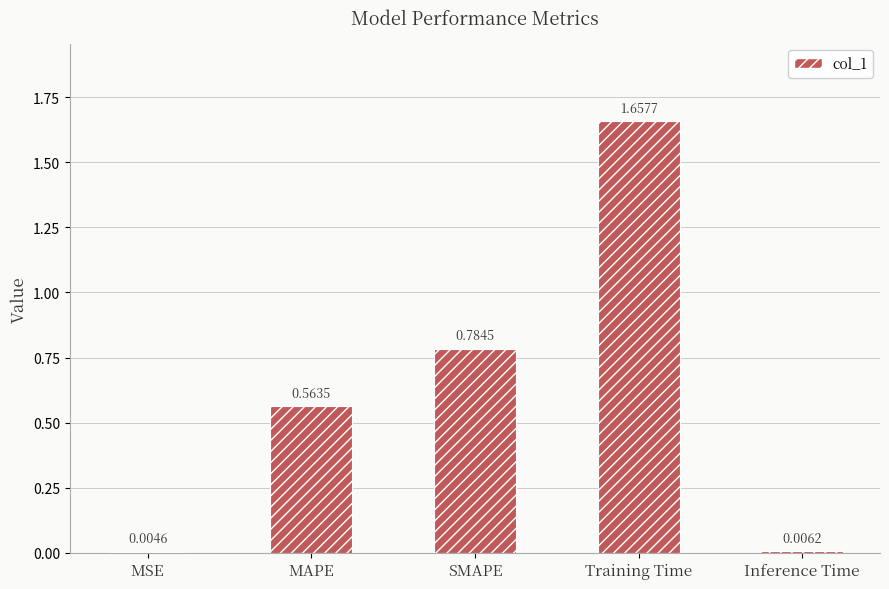

What is the sum of all values?

3.0